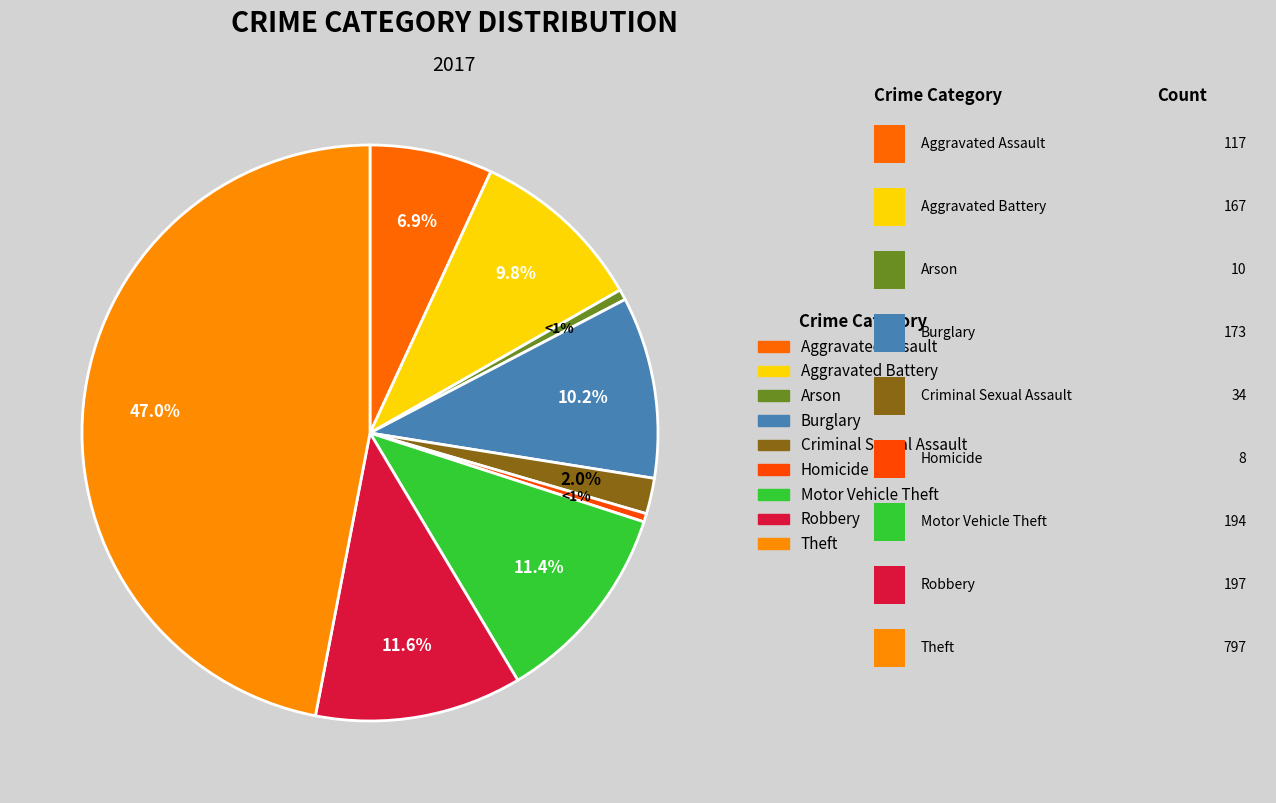

Is the sum of Aggravated Assault and Robbery greater than half?

No